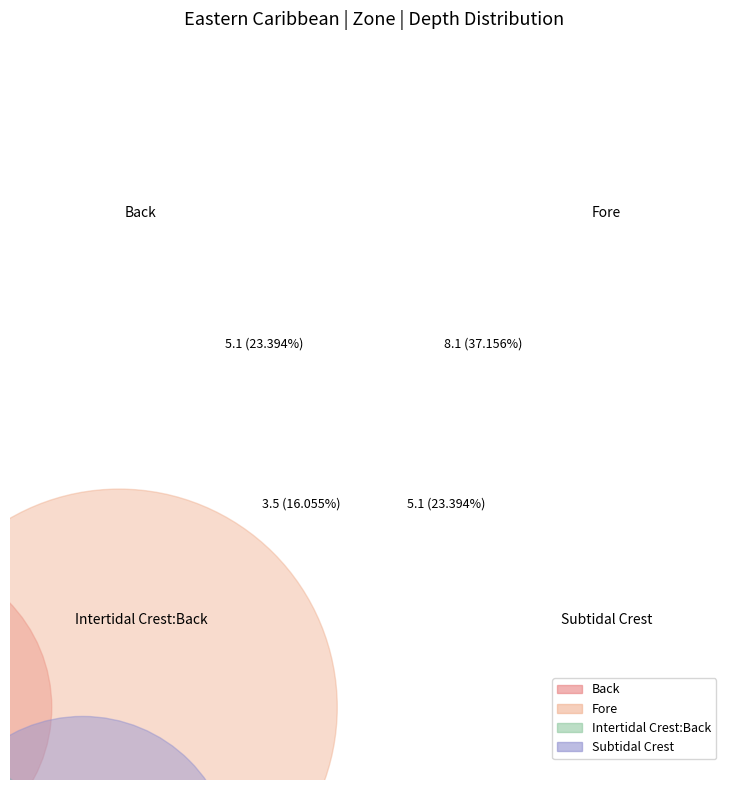

How many slices are in this pie chart?

4